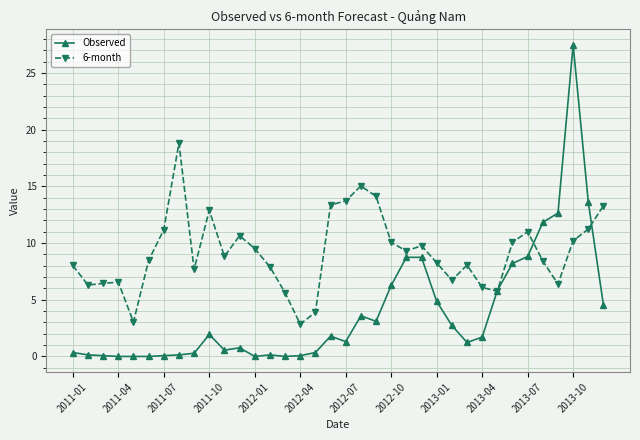

What is the maximum value for 6-month?

18.8